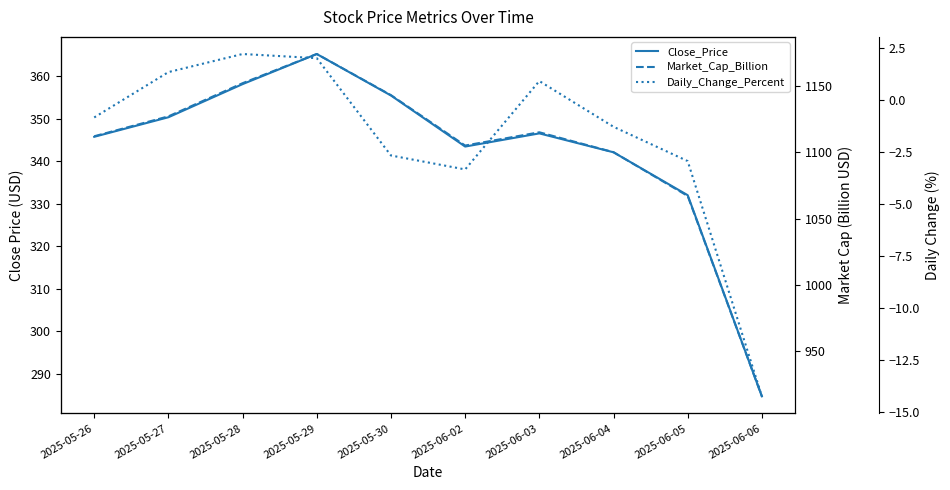

What is the difference between the highest and lowest values at 2025-05-28?

1149.8